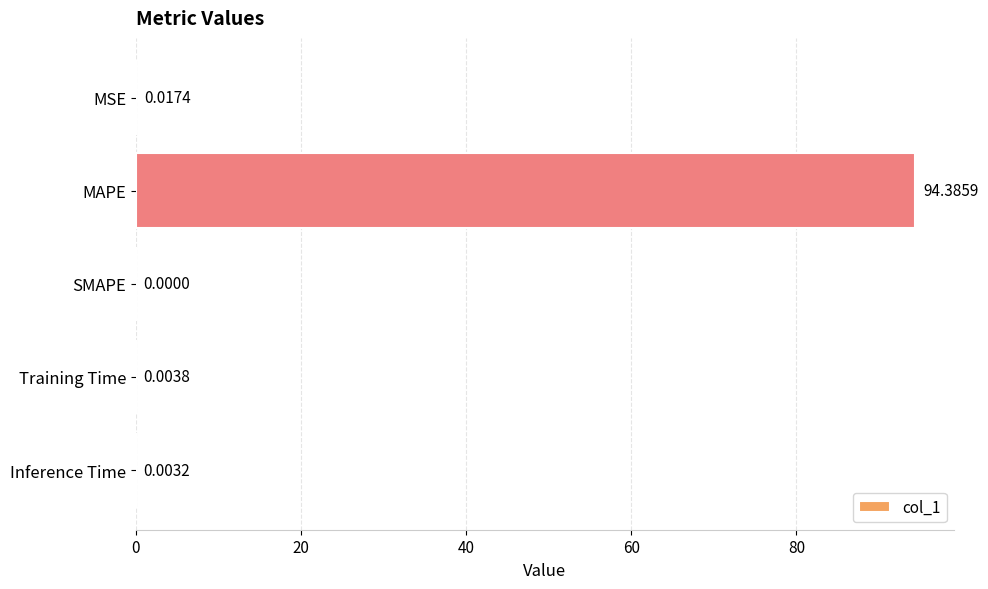

What is the sum of all values?

94.4